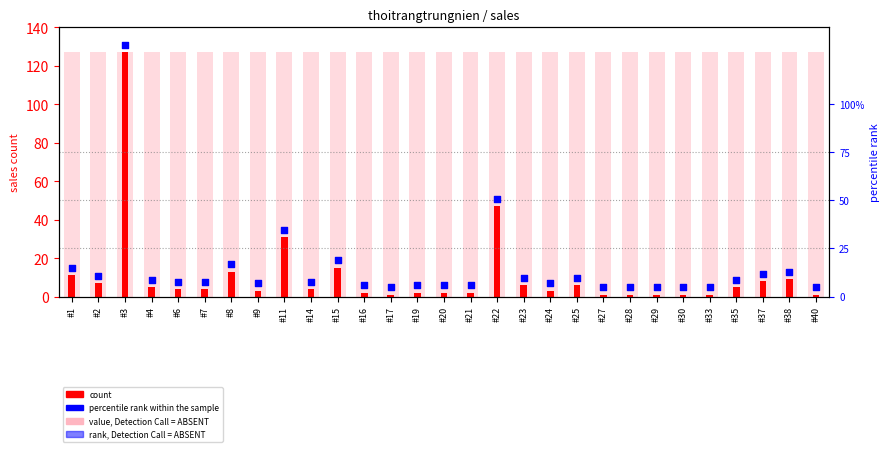

What is the total value across all series at #2?

144.8